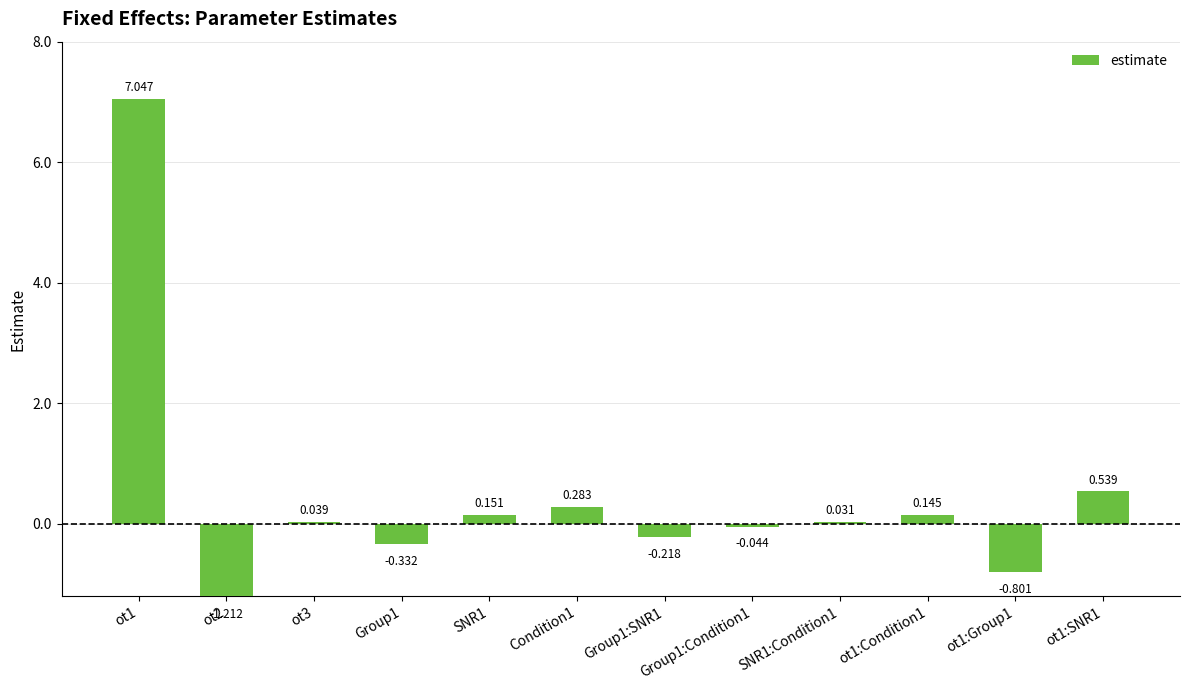

What is the change in value from Group1:Condition1 to SNR1:Condition1?

+0.1